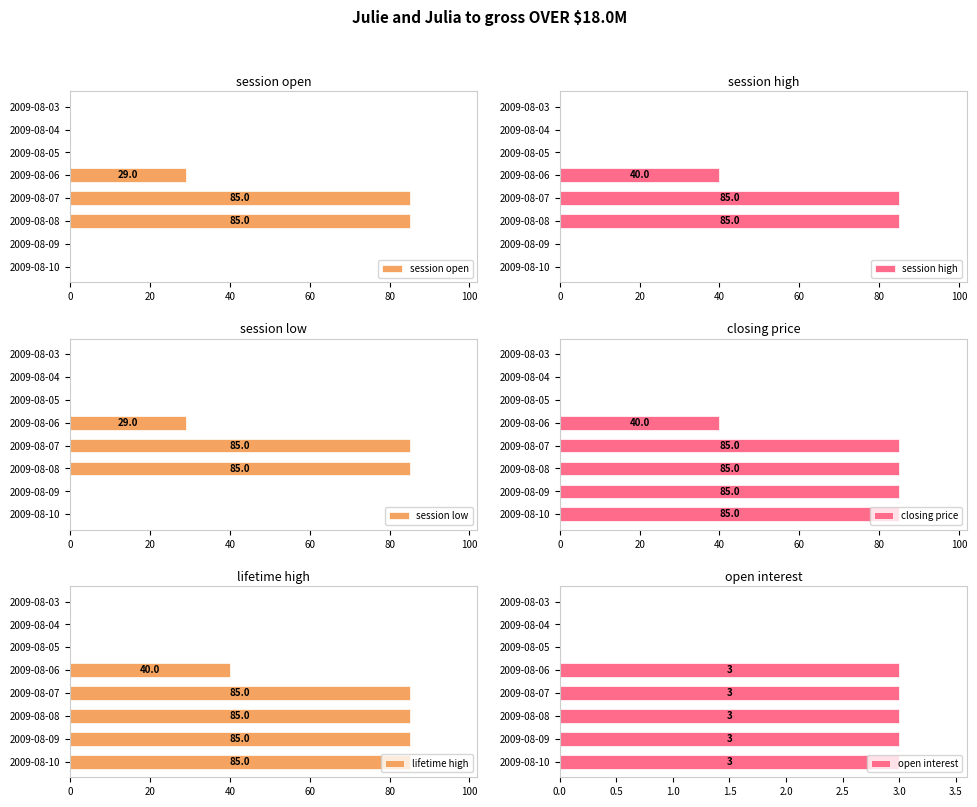

True or false: session open has a value of 0 at 2009-08-09.

True